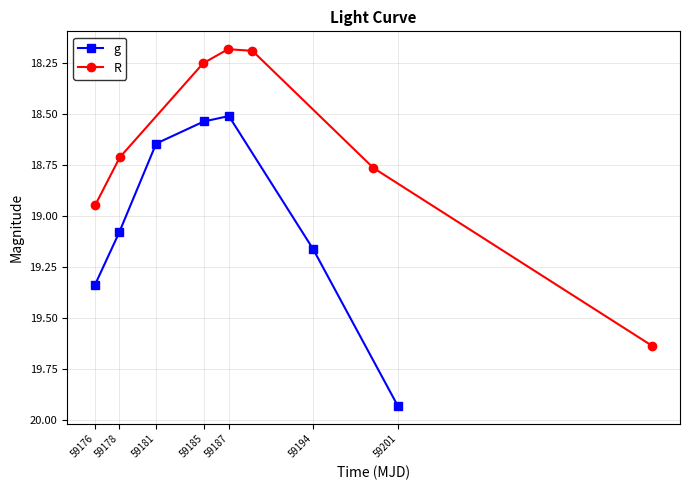

Reading left to right, transcribe all the data shown in this chart.

g: 19.3	19.1	18.6	18.5	18.5	19.2	19.9
R: 18.9	18.7	18.3	18.2	18.2	18.8	19.6